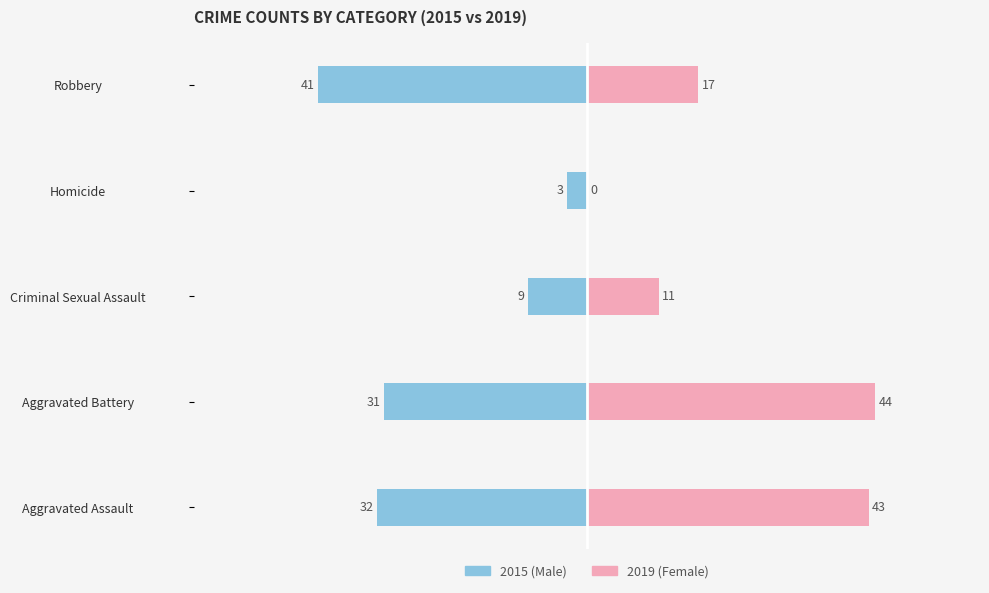

At Aggravated Battery, list the series in order from largest to smallest.

Female, Male